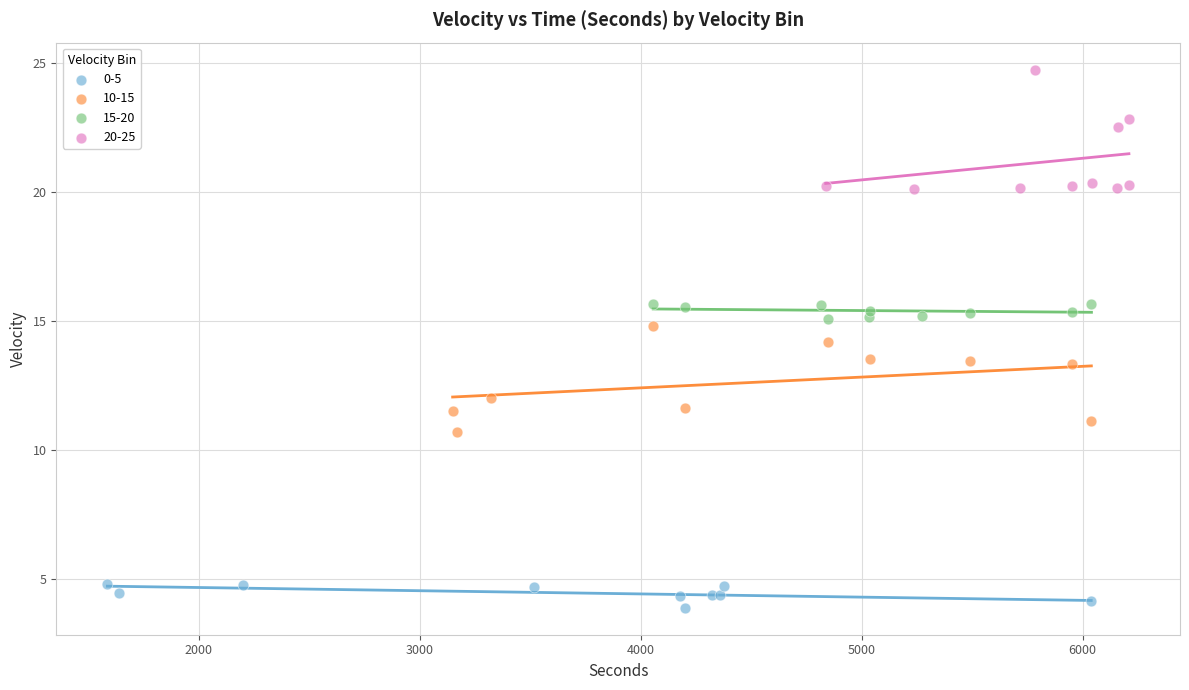

Which series contains the lowest Y value?

0-5